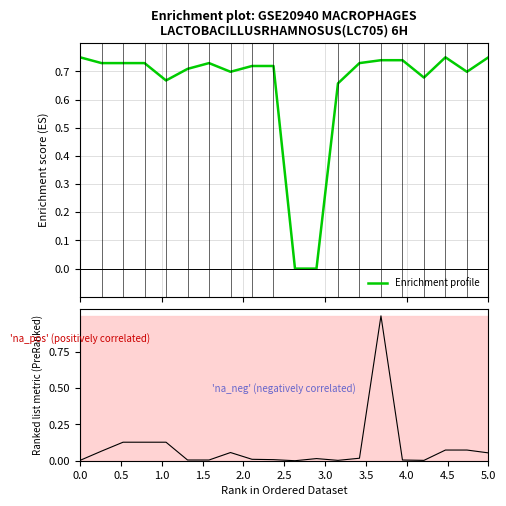

Which series has the widest spread of values?

Ranking metric scores